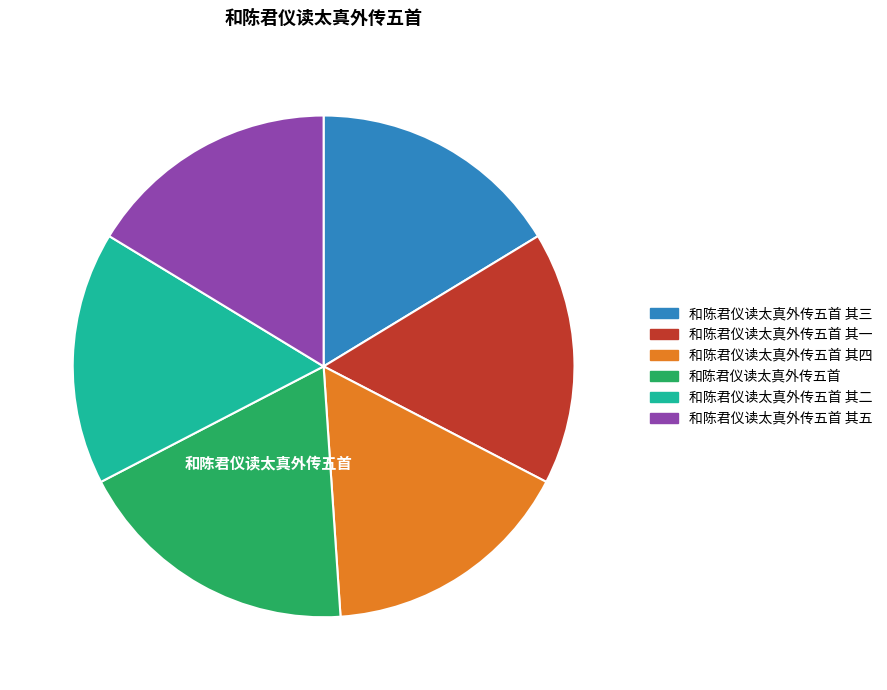

How many segments does this pie chart have?

6